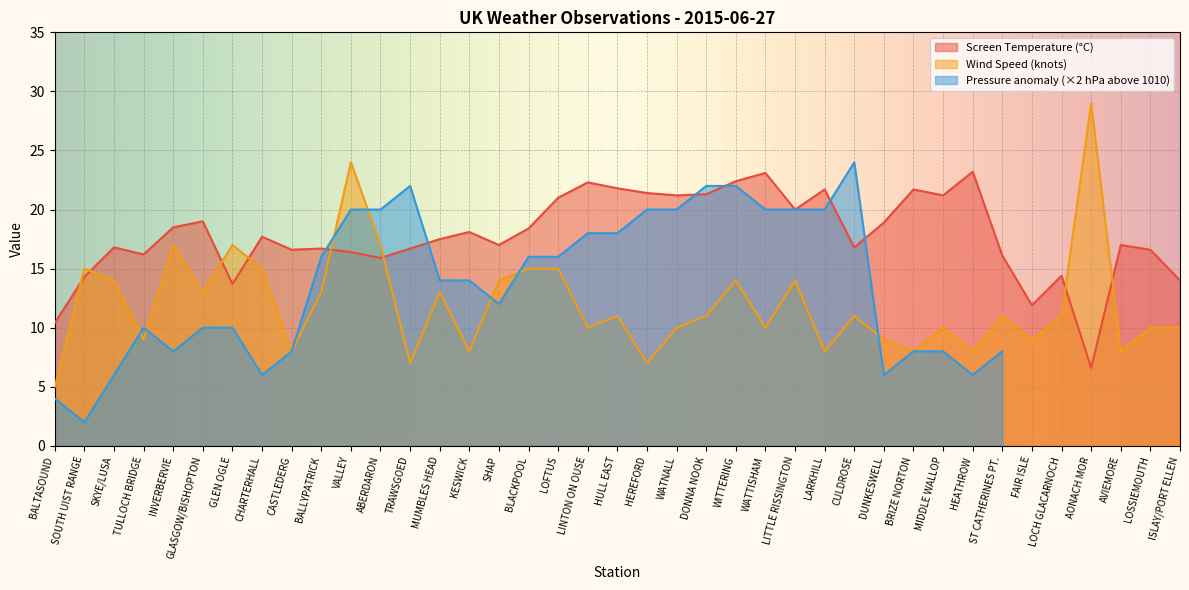

The Wind Speed (knots) series shows 3.4 at DONNA NOOK. True or false?

False